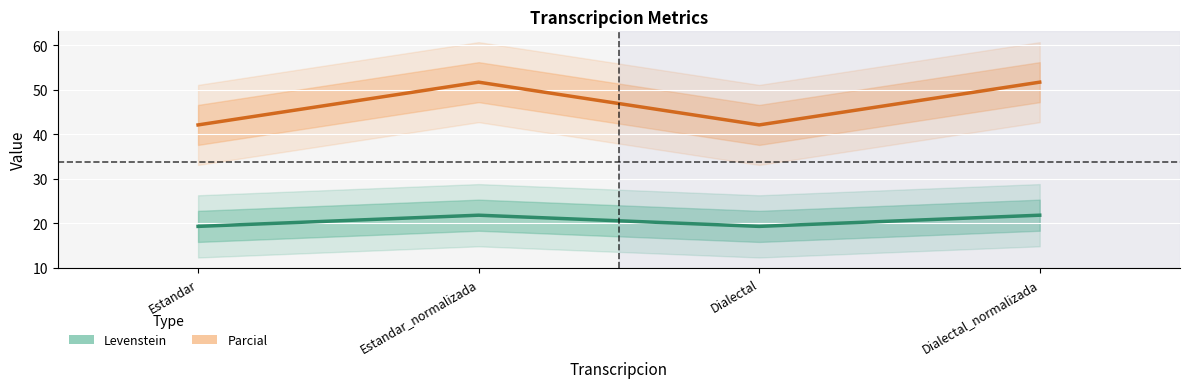

What is the label of the 2nd point from the left?

Estandar_normalizada